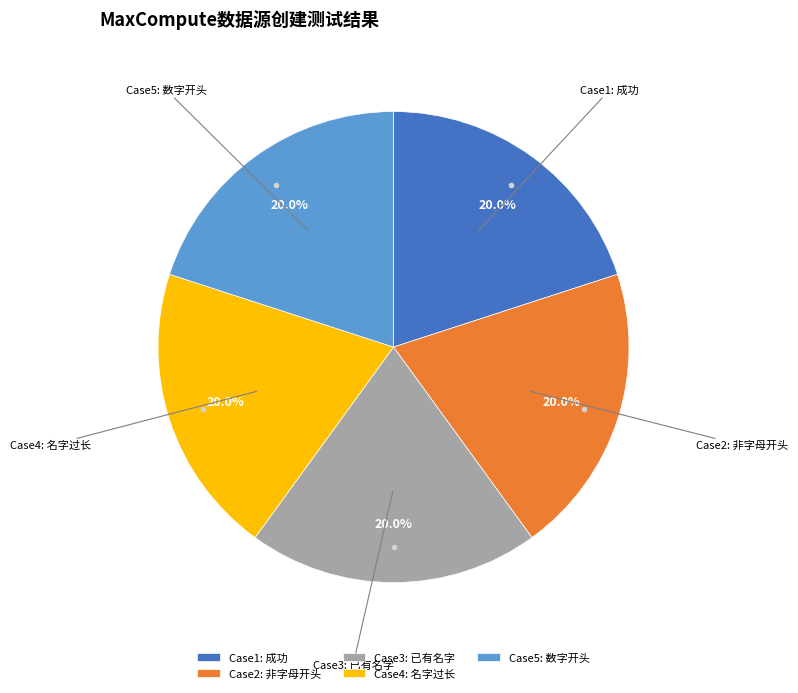

What is the ratio of the value at Case1: 成功 to the value at Case2: 非字母开头?

1.0